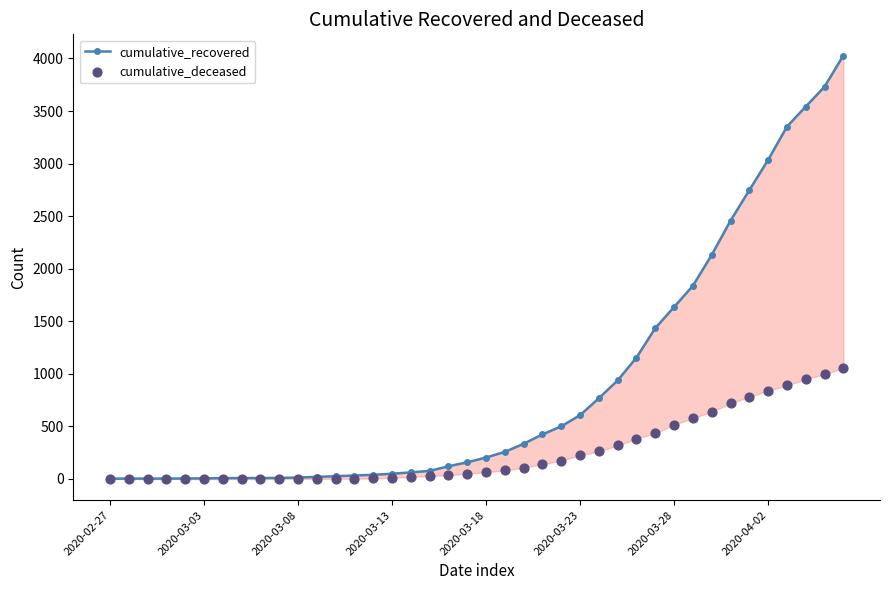

What are all the series names shown in the legend?

cumulative_recovered, cumulative_deceased